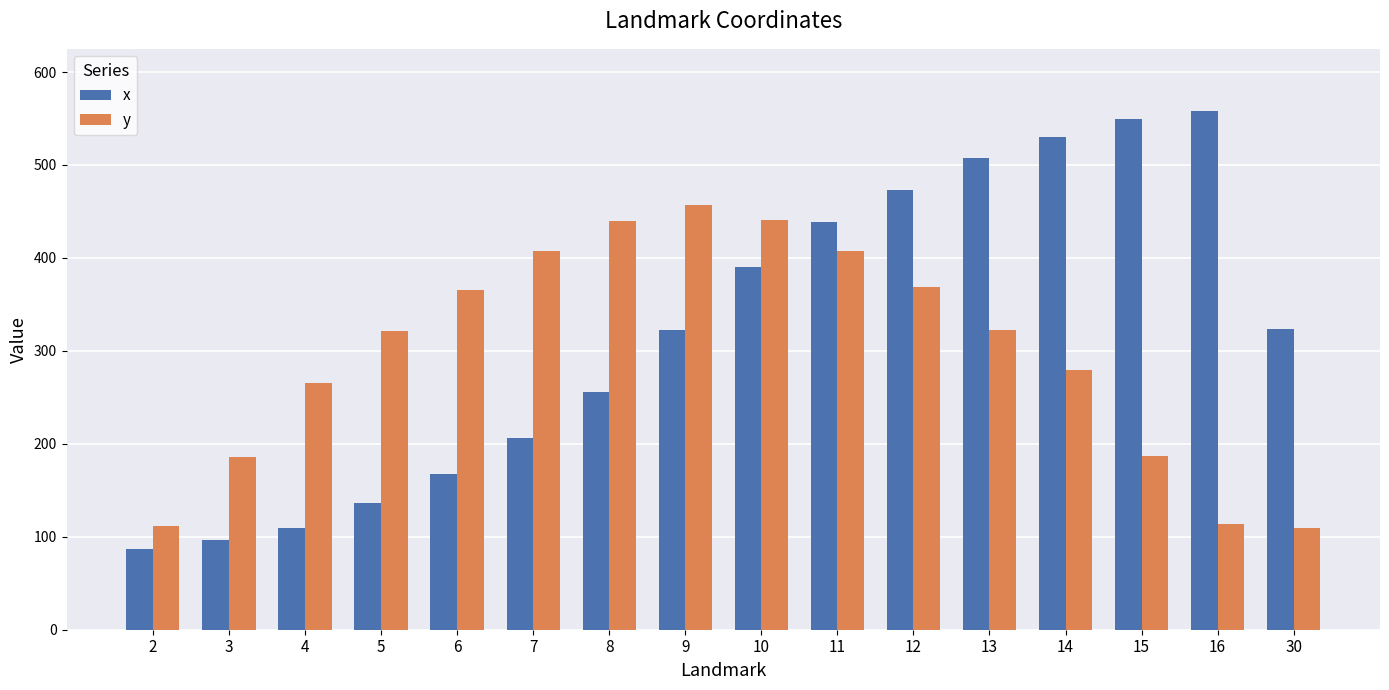

True or false: y has a value of 96 at 14.

False